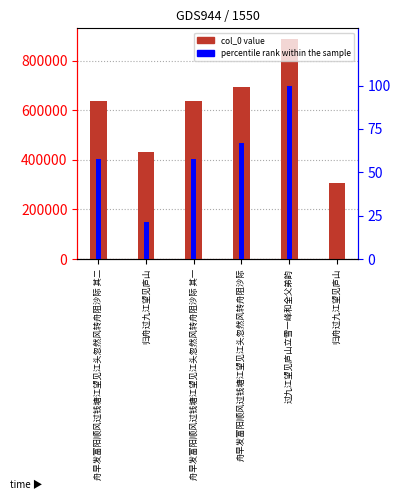

The value of percentile rank within the sample at 舟早发富阳顺风过钱塘江望见江头忽然风转舟阻沙际 其二 is 35.3. True or false?

False